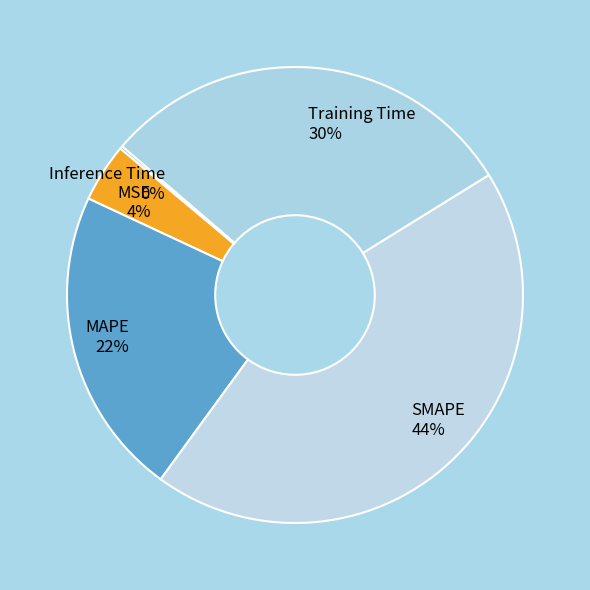

The MSE slice represents 4% of the pie. True or false?

True